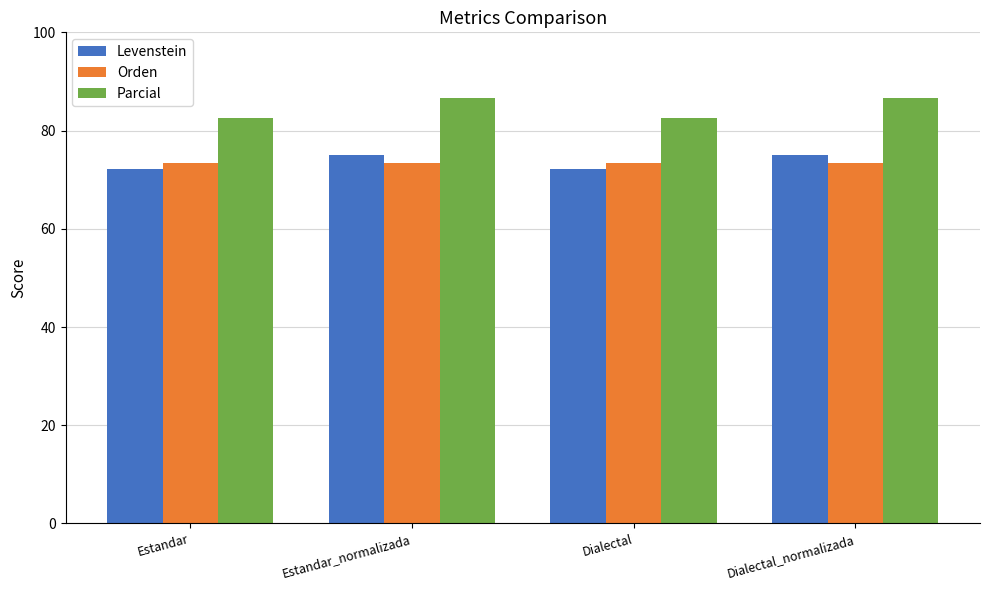

What is the total value across all series at Estandar?

228.1